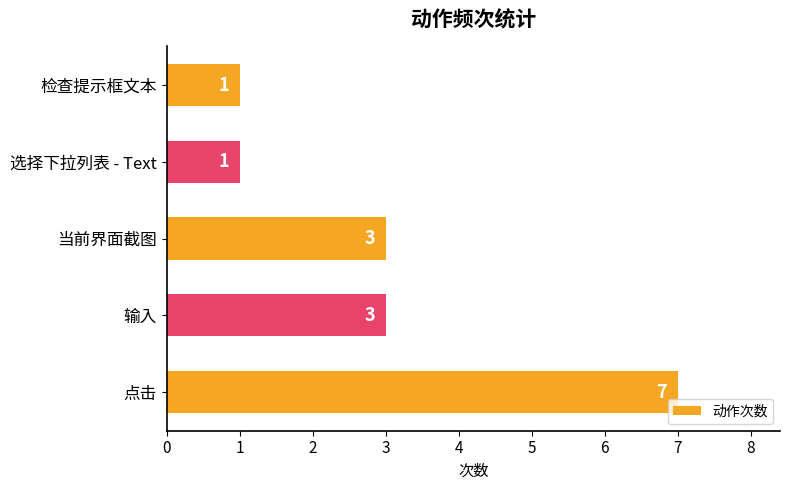

Reading bottom to top, list all the values displayed in this chart.

7	3	3	1	1